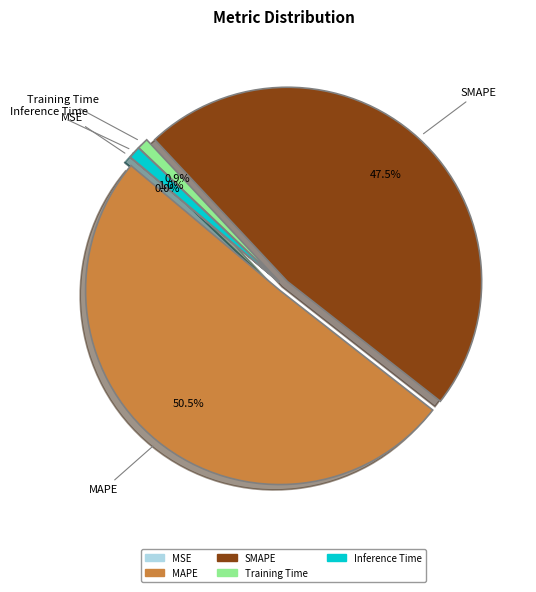

Combined, do MAPE and SMAPE account for over 50%?

Yes